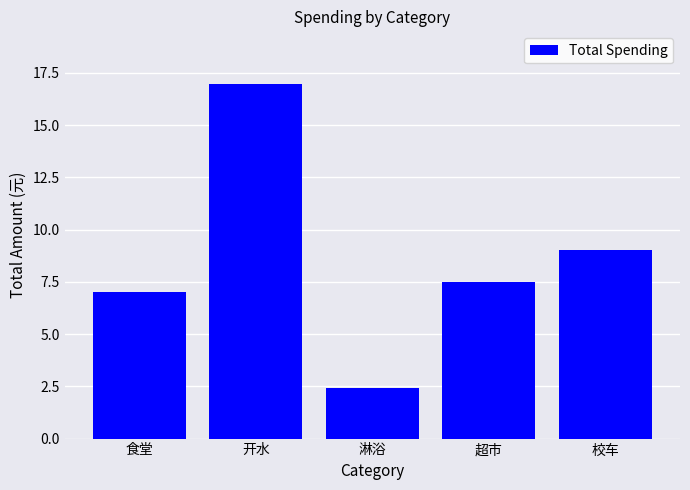

Does the chart contain any negative values?

No